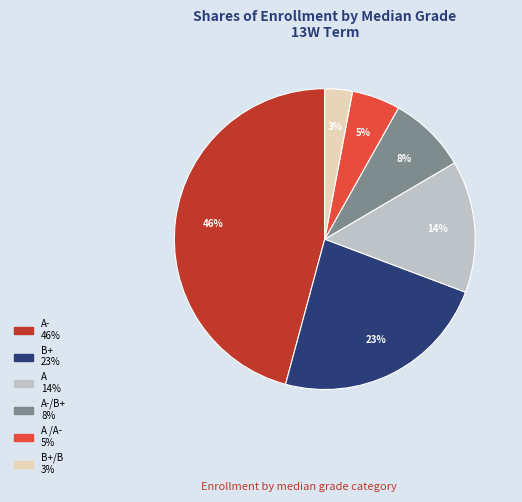

Is there any slice that represents more than half of the pie?

No